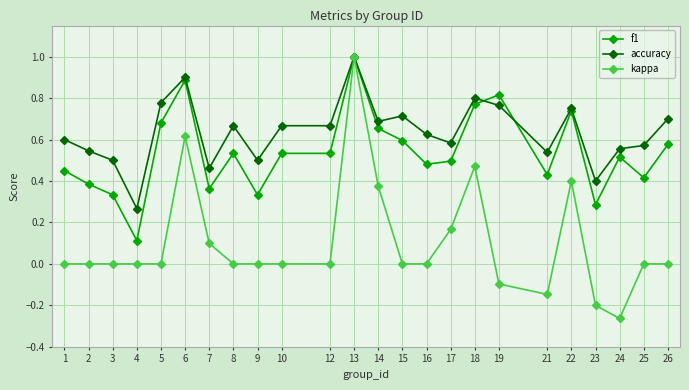

List the series in order of their overall mean, lowest first.

kappa, f1, accuracy